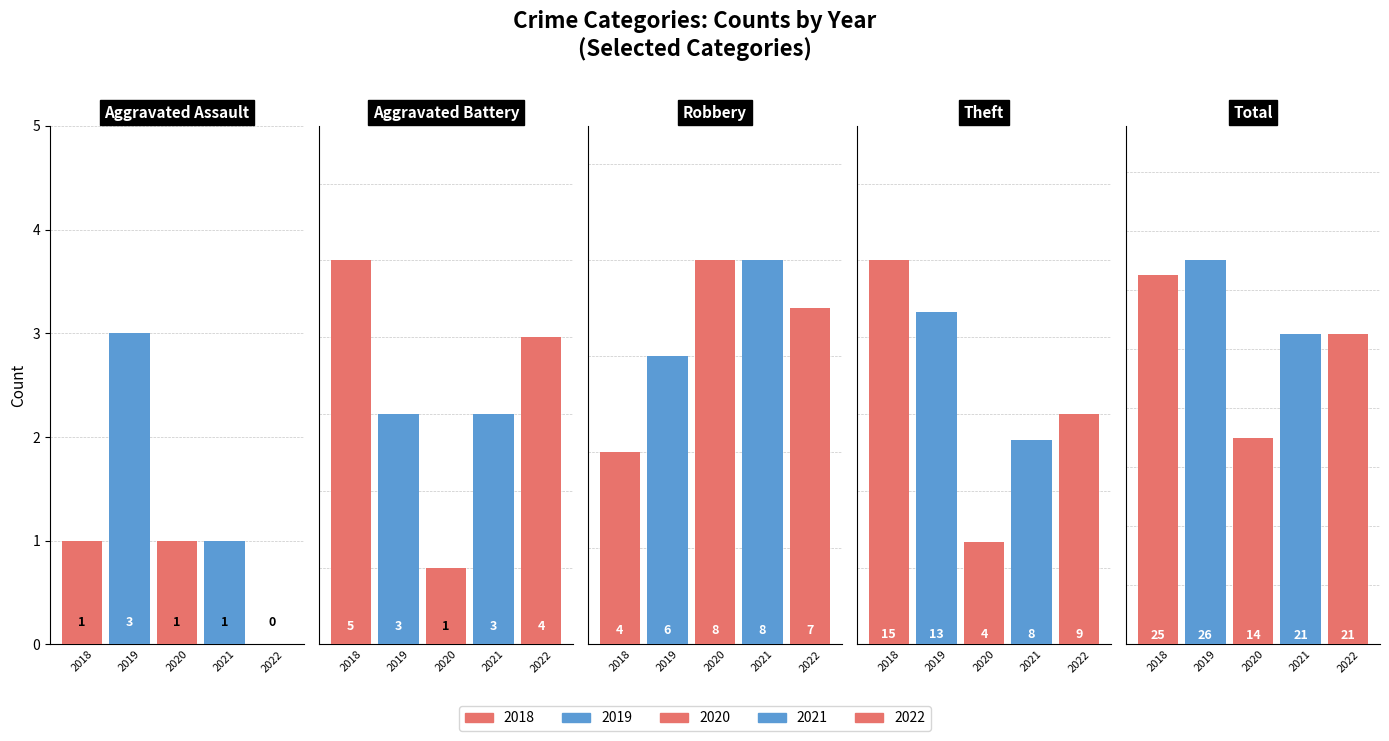

Between Aggravated Assault and Total, which series saw the biggest shift?

2018